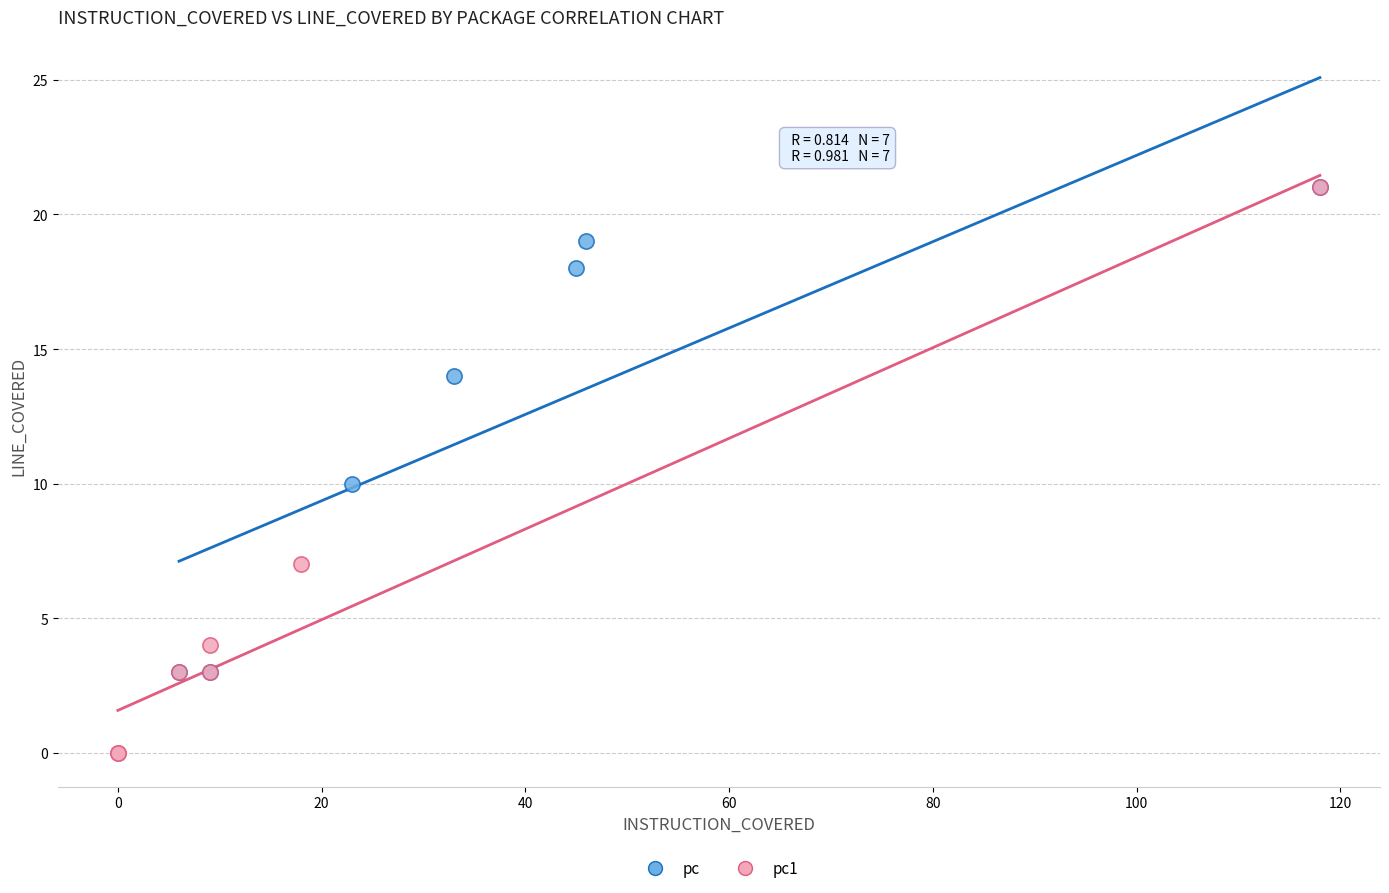

Which series has the largest Y range (max minus min)?

pc1